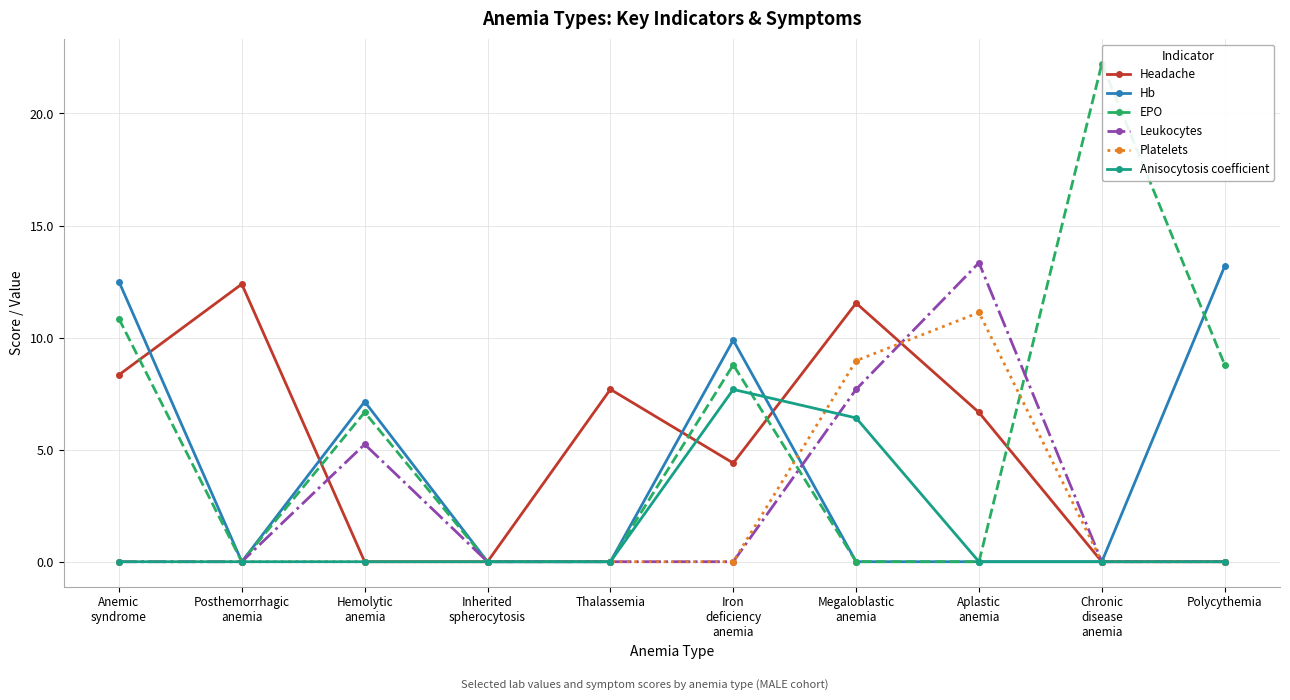

The value of Leukocytes at Iron
deficiency
anemia is 0.0. True or false?

True